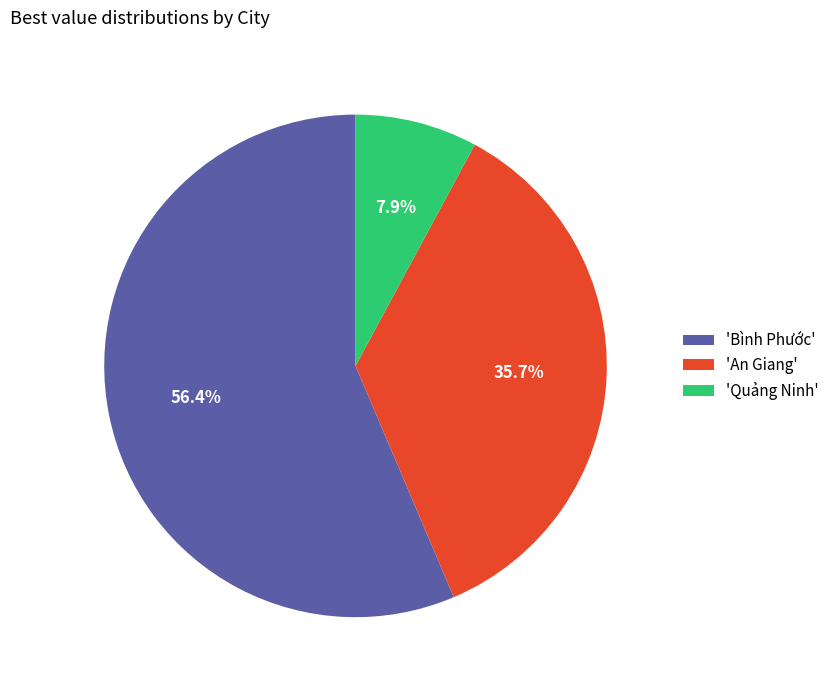

Which category has the smallest portion of the pie?

'Quảng Ninh'